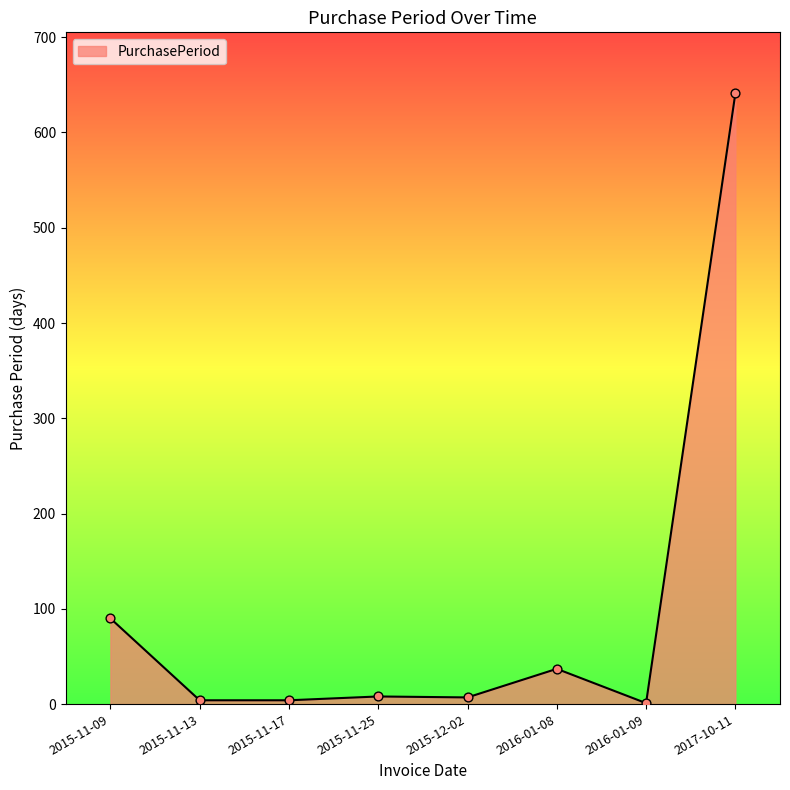

Approximately how many times larger is the value at 2015-11-13 compared to 2016-01-09?

4.0